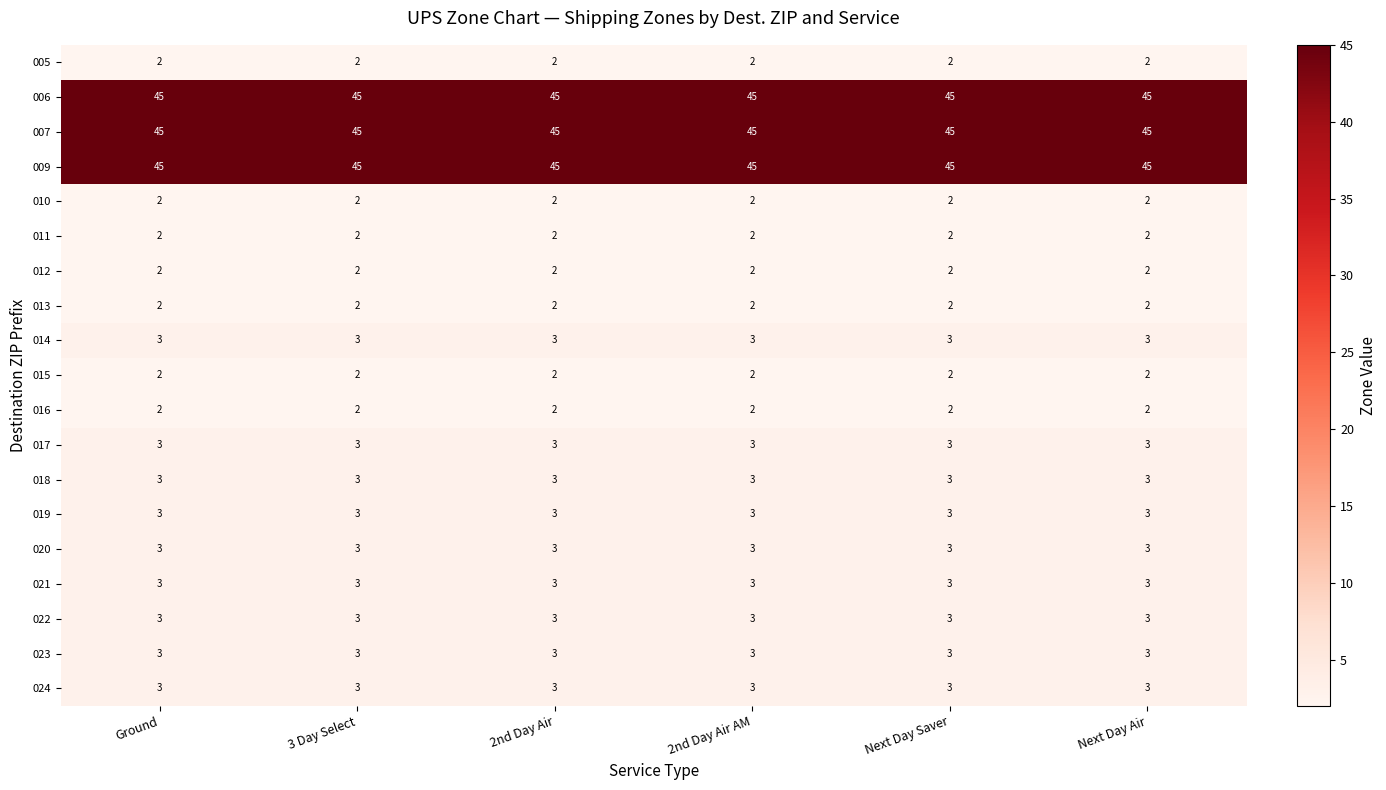

Is it true that 022 equals 3 at 2nd Day Air AM?

True